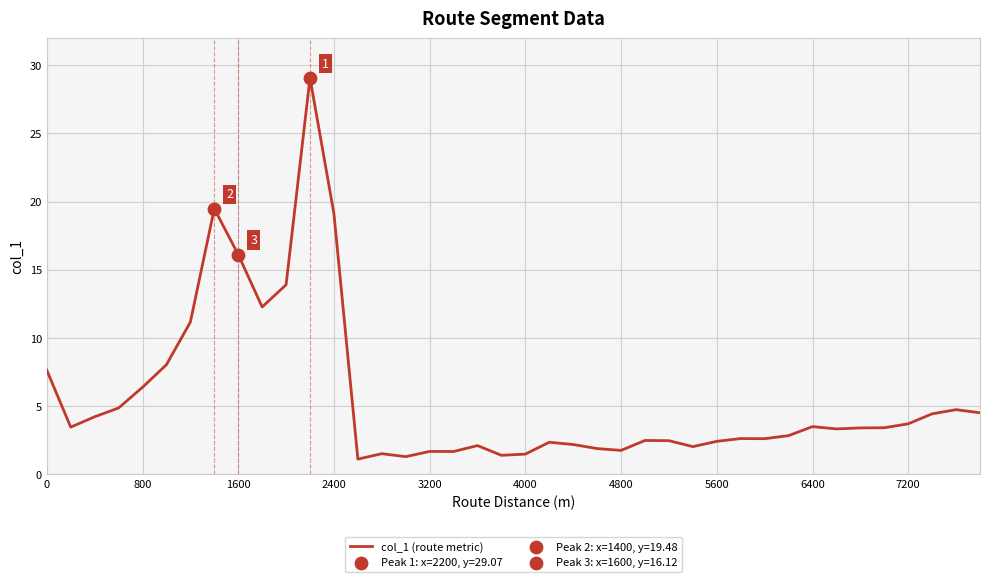

What is the smallest value displayed?

1.1